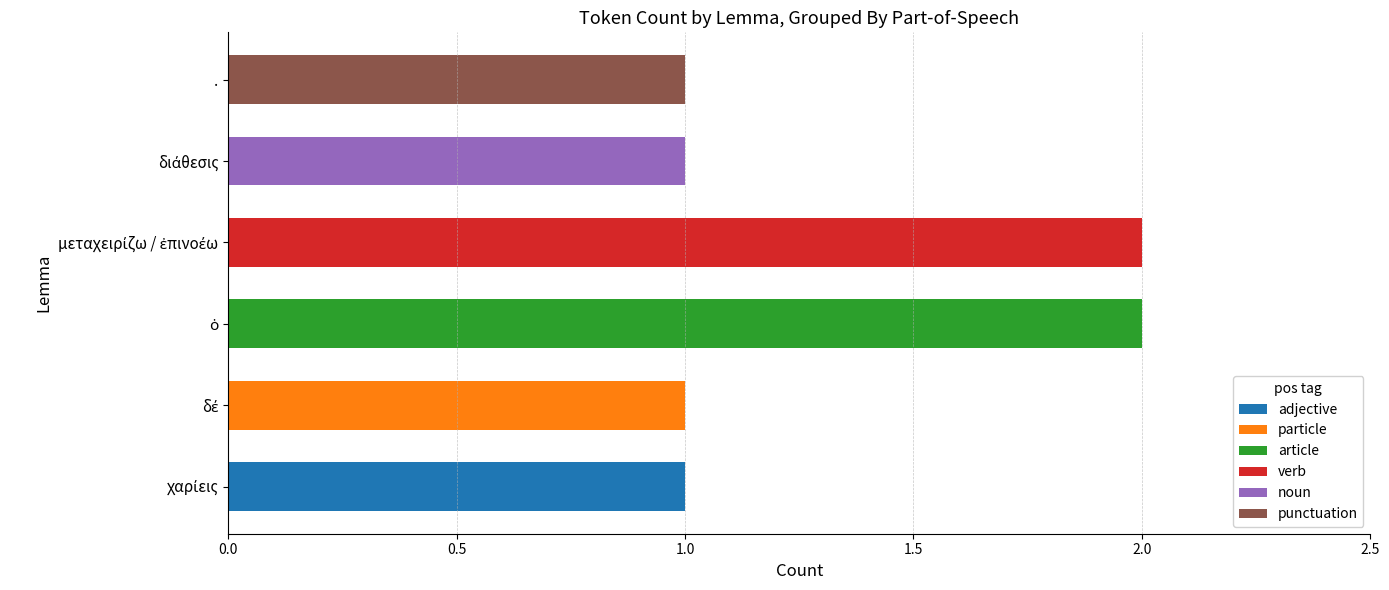

True or false: adjective has a value of 0 at ..

True